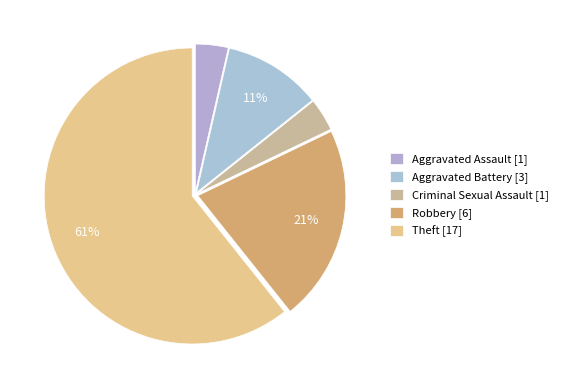

Rank the categories by value from lowest to highest.

Aggravated Assault, Criminal Sexual Assault, Aggravated Battery, Robbery, Theft